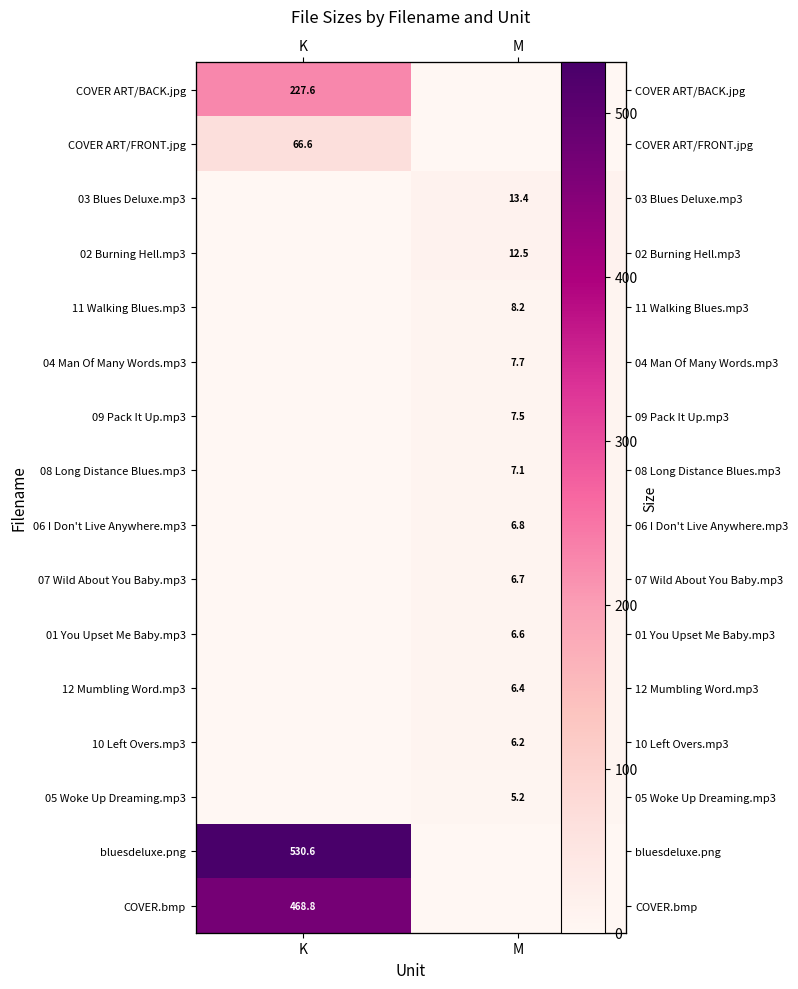

How many series are shown in this chart?

16